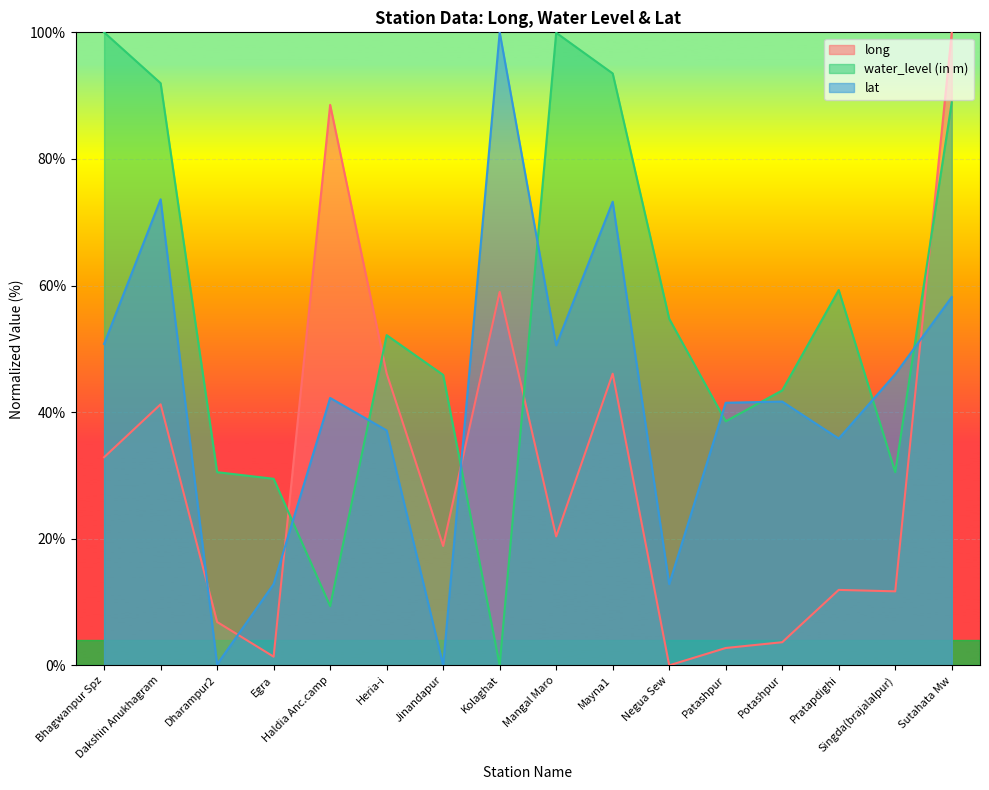

What is the value of the water_level (in m) point at the 14th from the left?

59.3